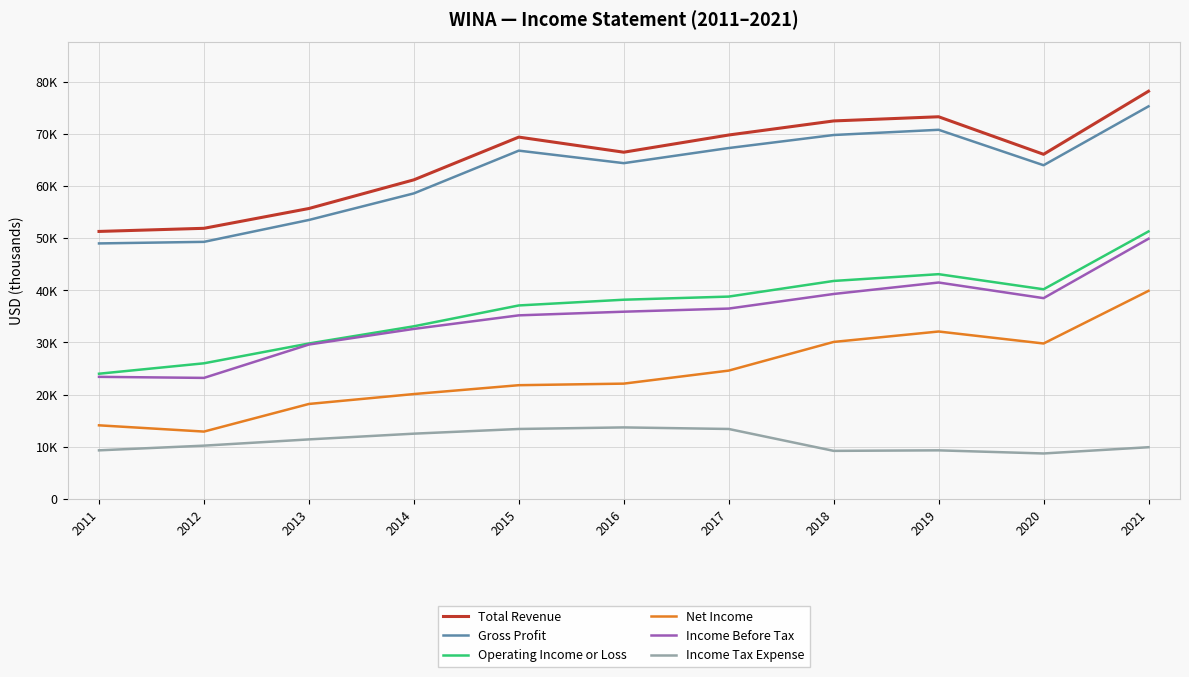

True or false: Income Before Tax and Income Tax Expense cross at least once.

False